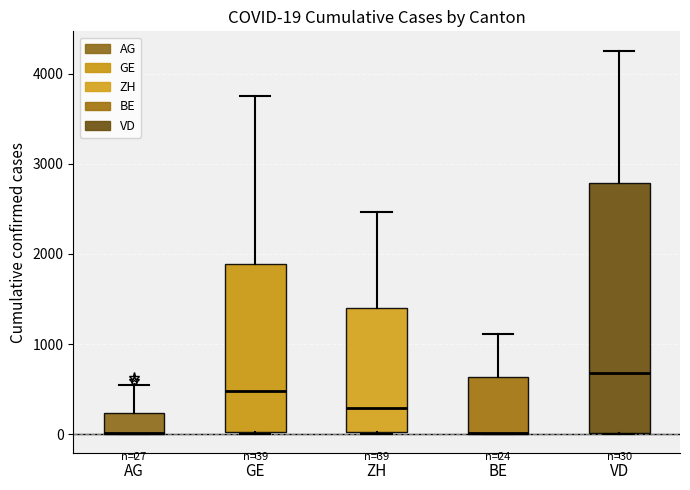

Which box is the tallest, from its lower edge to its upper edge?

VD